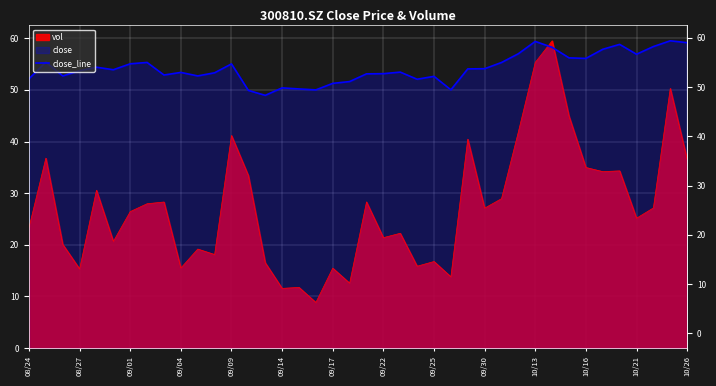

What is the change in value from 23 to 28?

+3.2